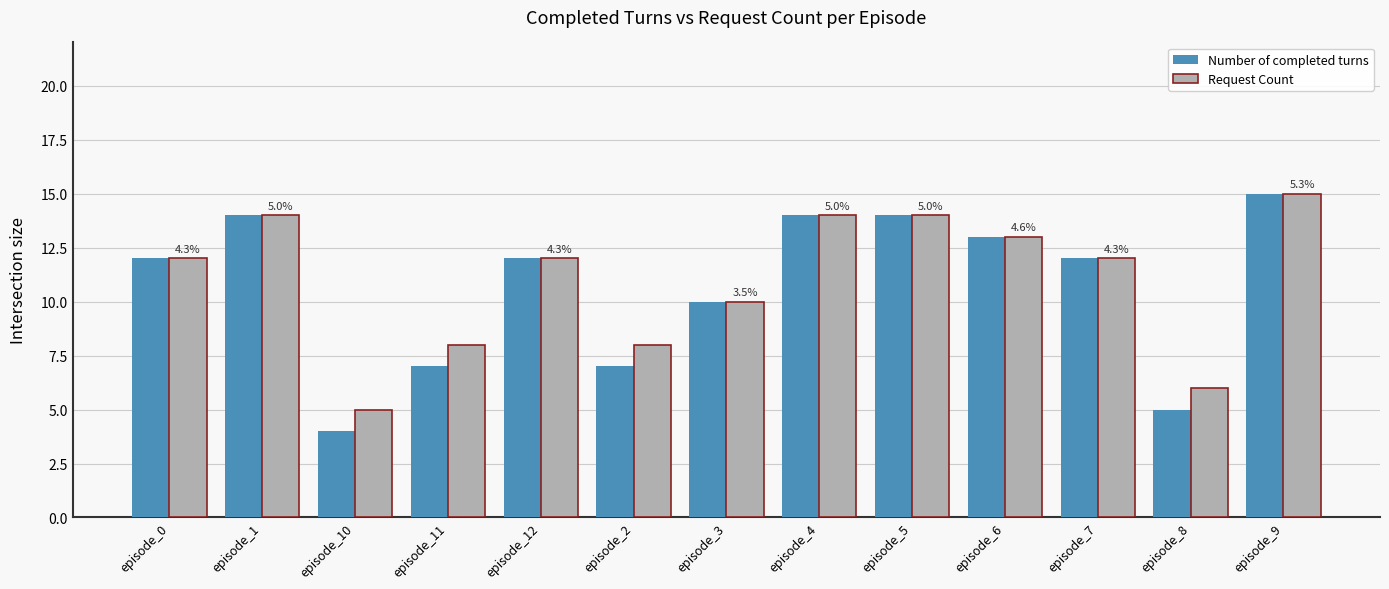

Where is Number of completed turns nearest to the value 9?

episode_3